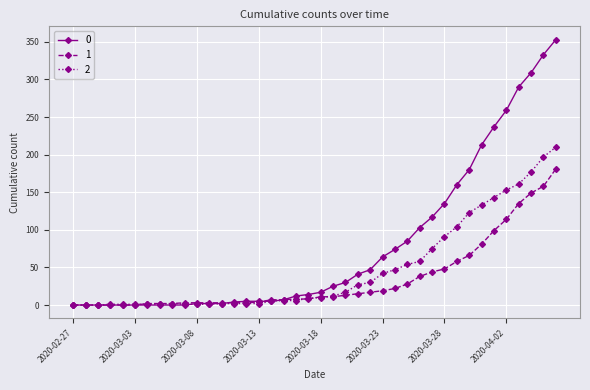

Rank the series by their maximum value, from highest to lowest.

0, 2, 1